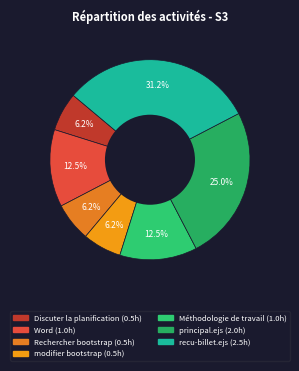

How many slices are in this pie chart?

7